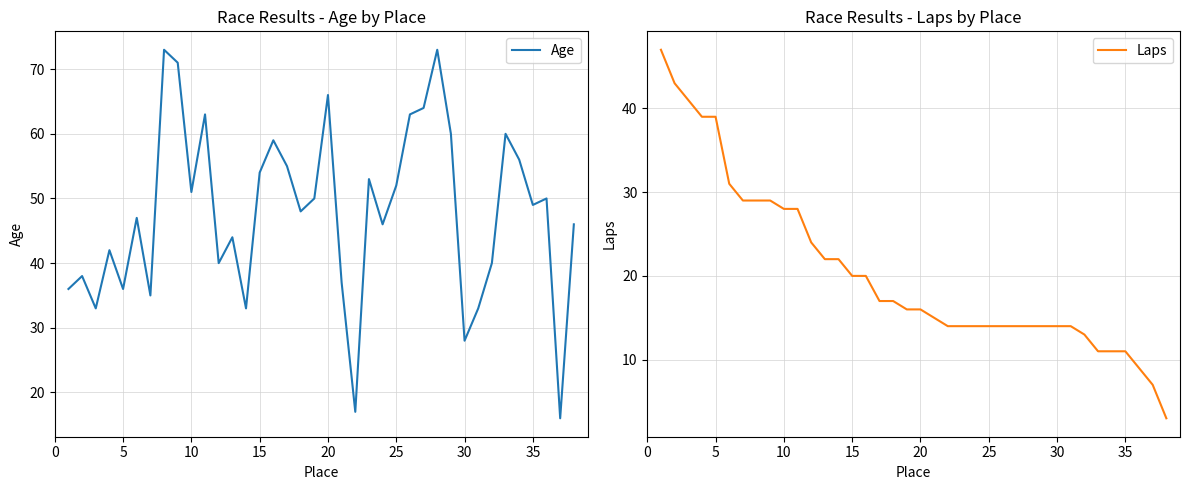

How many interior local peaks does the Age series have?

12